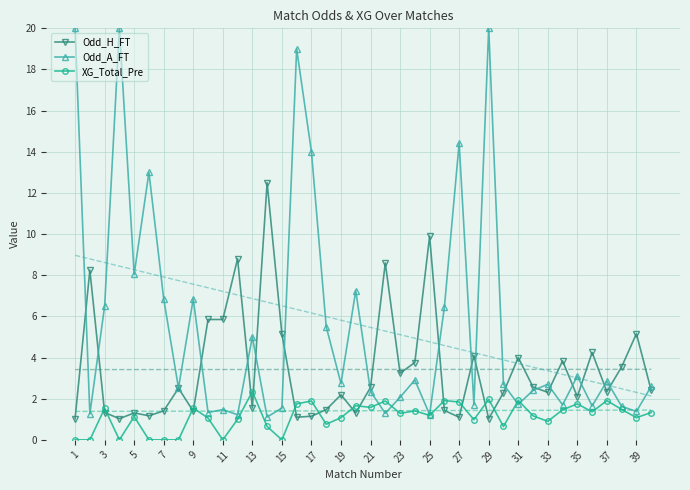

What is the maximum value for XG_Total_Pre?

2.4